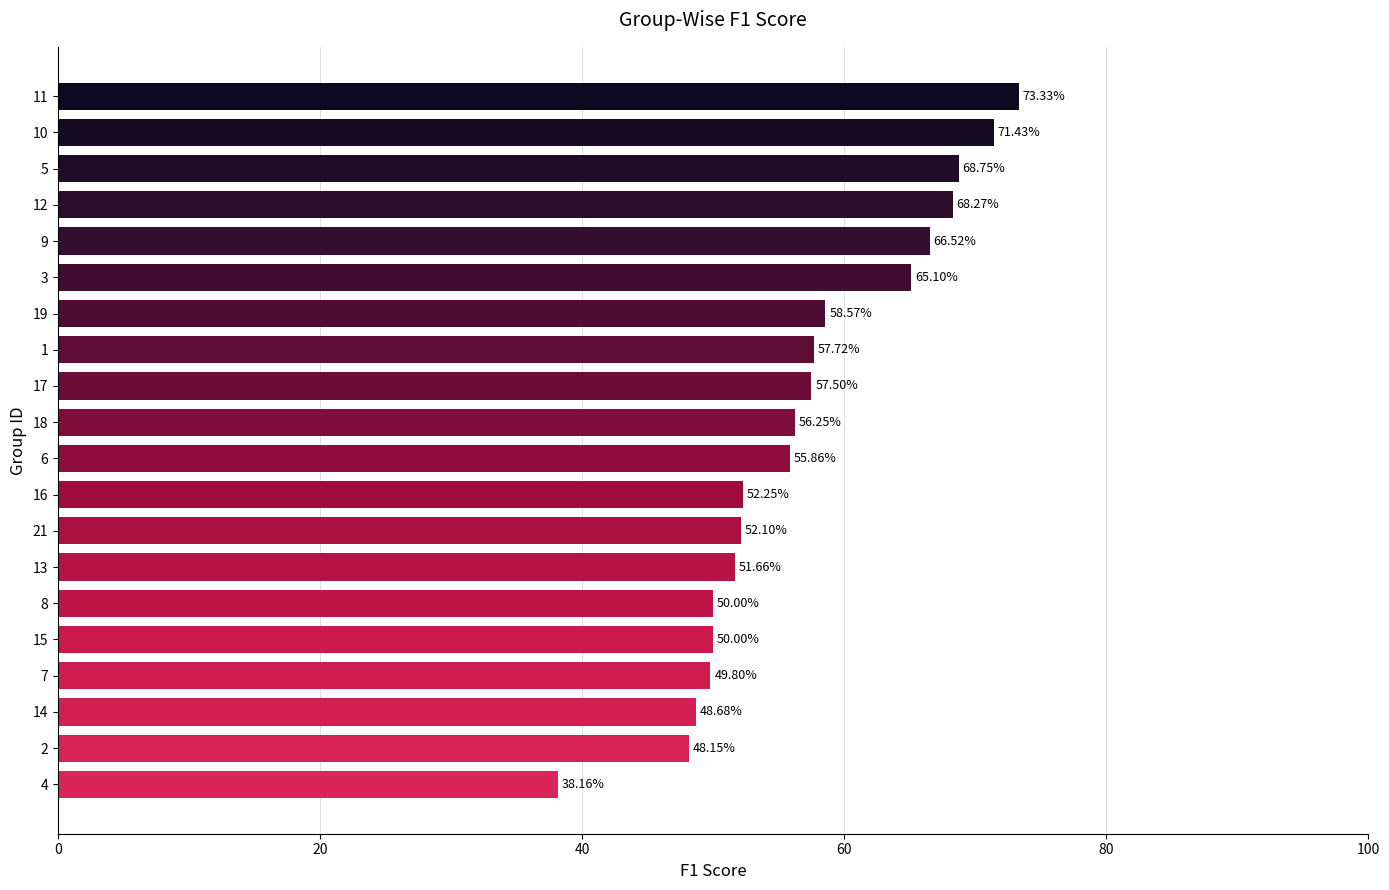

Does the chart contain any negative values?

No